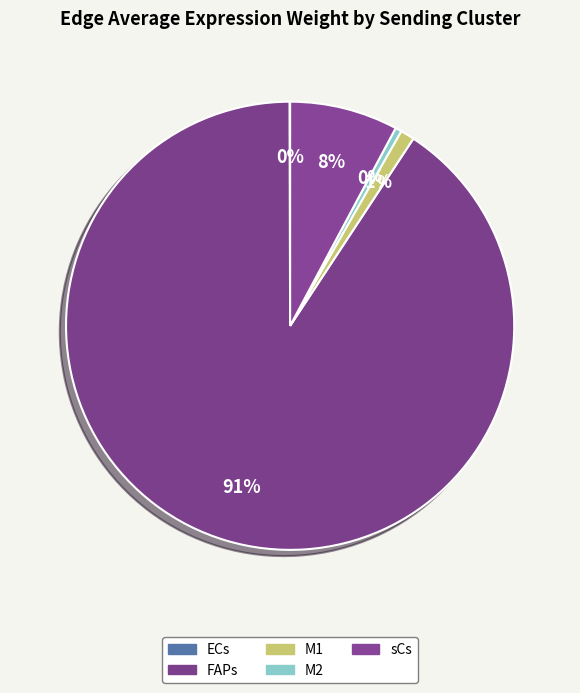

Is sCs the majority of the pie?

No